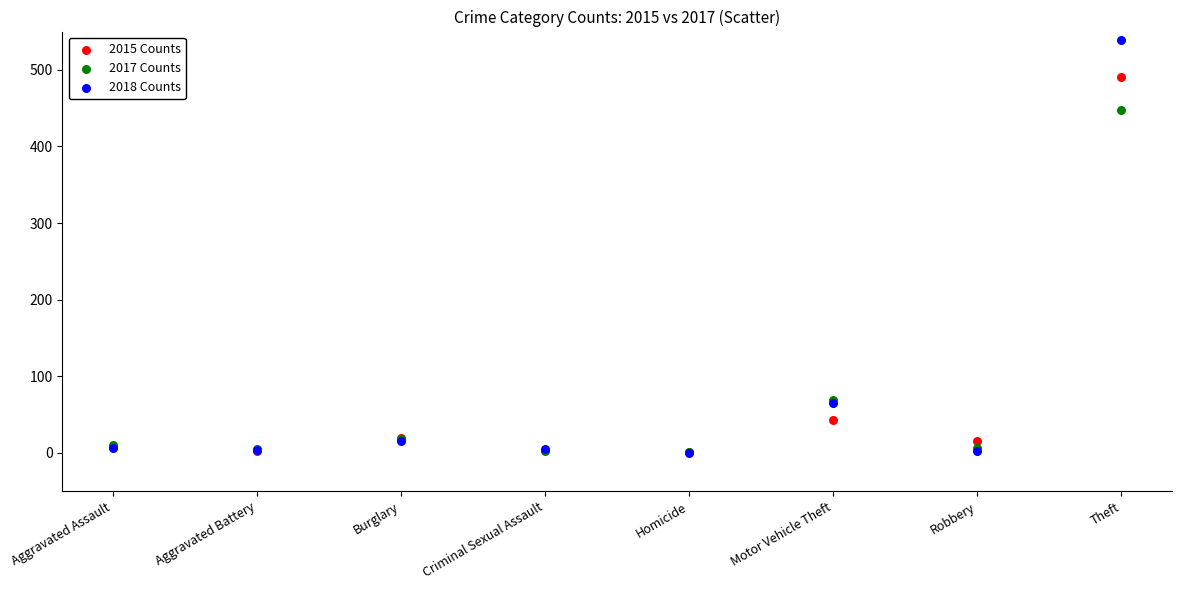

Which series reaches the maximum Y coordinate?

2018 Counts